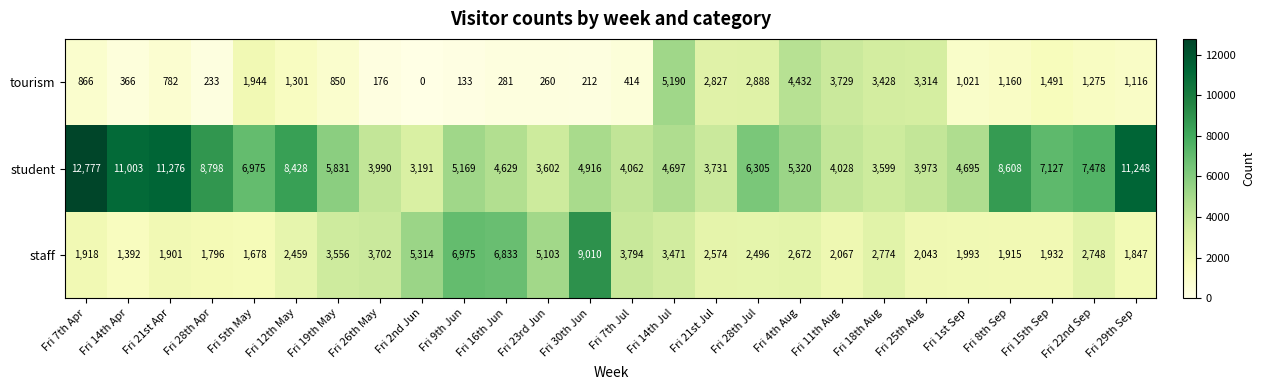

What is the sum of the staff values at Fri 18th Aug and Fri 14th Jul?

6245